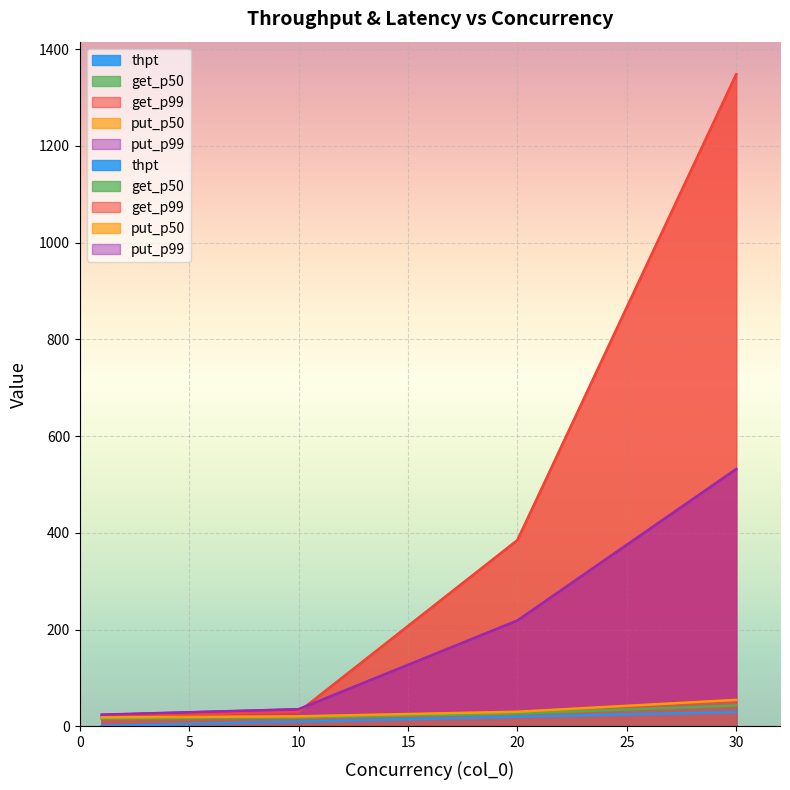

Which category has the lowest value across all series?

1